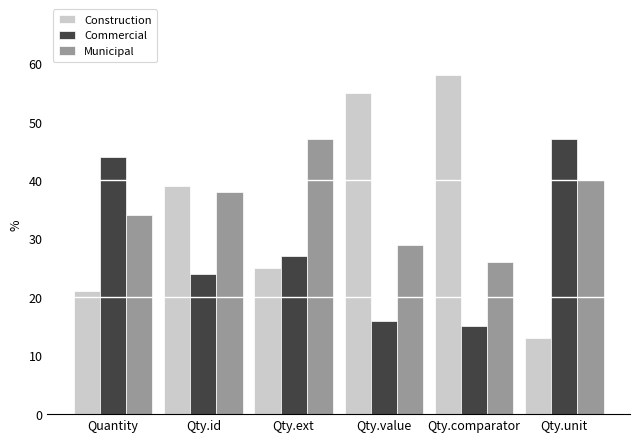

Which category has the lowest value across all series?

Qty.unit